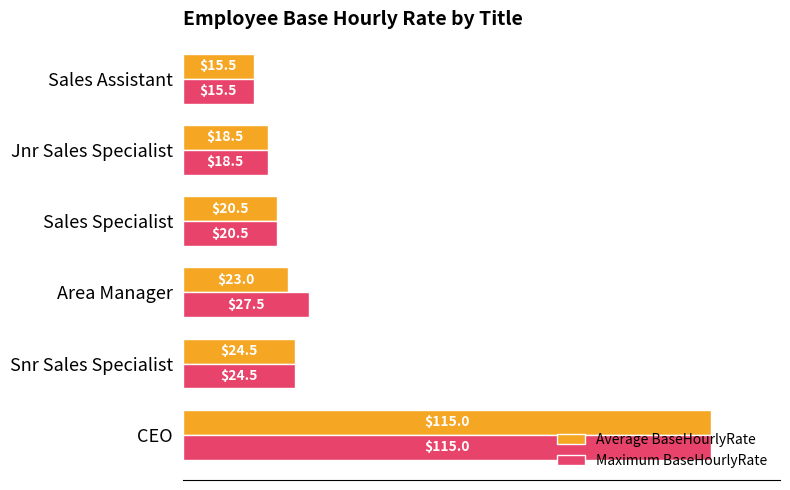

The value of Average BaseHourlyRate at Sales Assistant is 15.5. True or false?

True